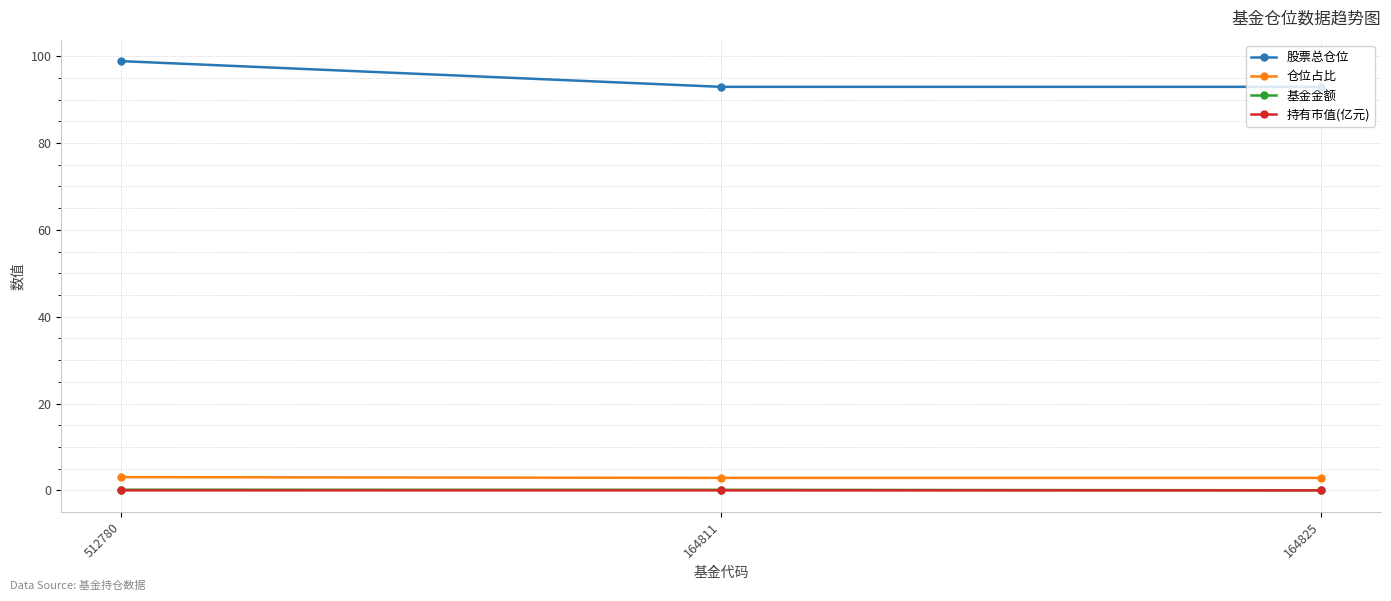

Which category has the highest value in the 股票总仓位 series?

512780